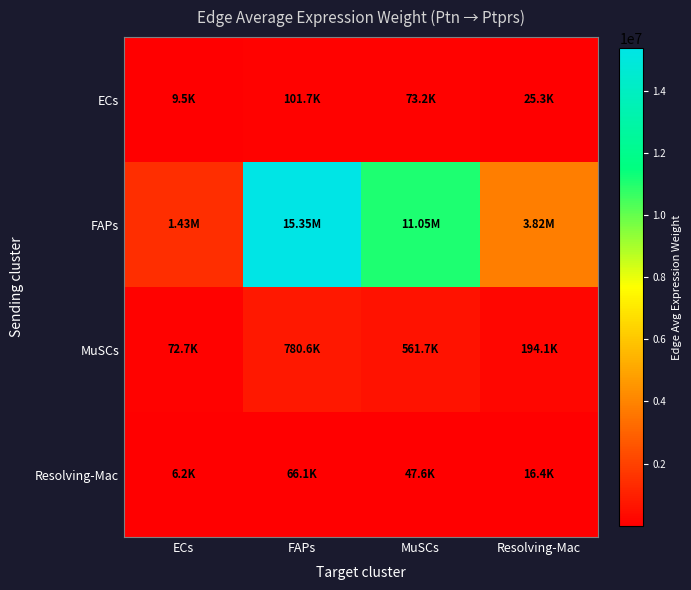

Reading left to right, what are all the values shown in this chart?

ECs: ECs=9473.7	FAPs=101678.7	MuSCs=73165.9	Resolving-Mac=25282.5
FAPs: ECs=1430560.5	FAPs=15353814.2	MuSCs=11048286.5	Resolving-Mac=3817739.0
MuSCs: ECs=72734.9	FAPs=780643.7	MuSCs=561735.1	Resolving-Mac=194107.7
Resolving-Mac: ECs=6159.1	FAPs=66104.4	MuSCs=47567.3	Resolving-Mac=16436.9